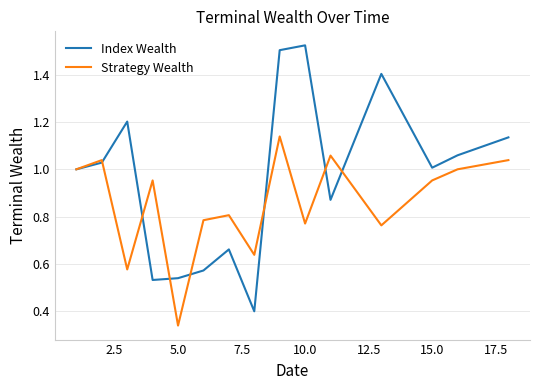

After their last crossing, which series has the higher values: Index Wealth or Strategy Wealth?

Index Wealth